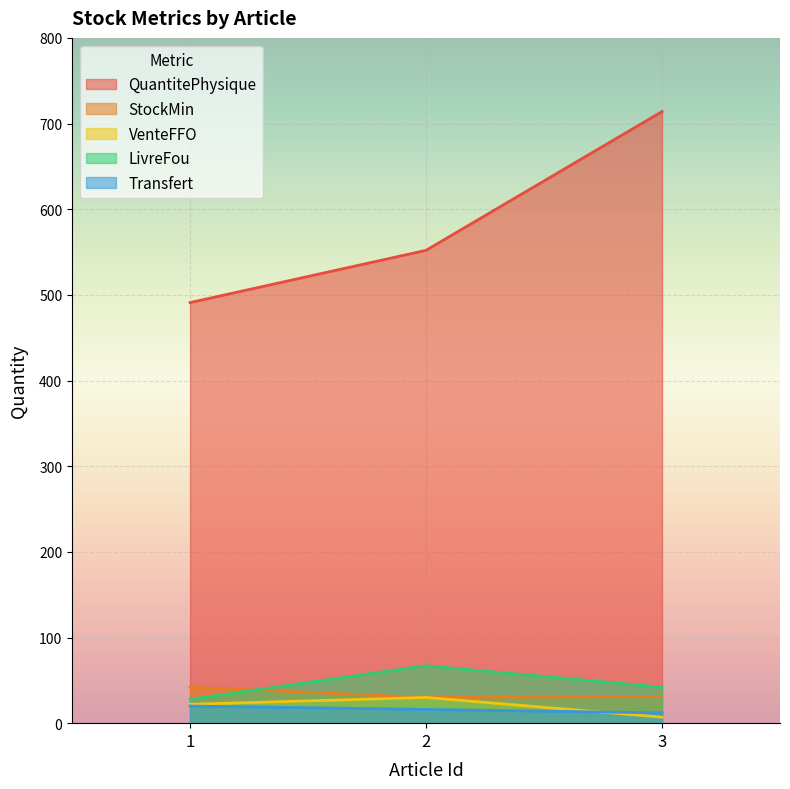

Read the VenteFFO value at 2.

30